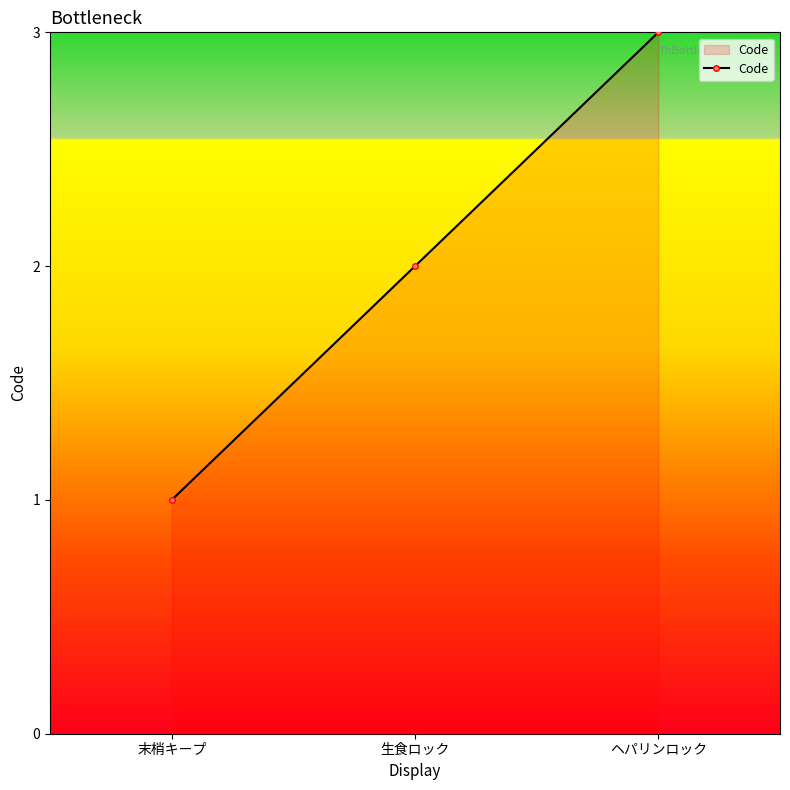

How many lines are shown in the chart?

1